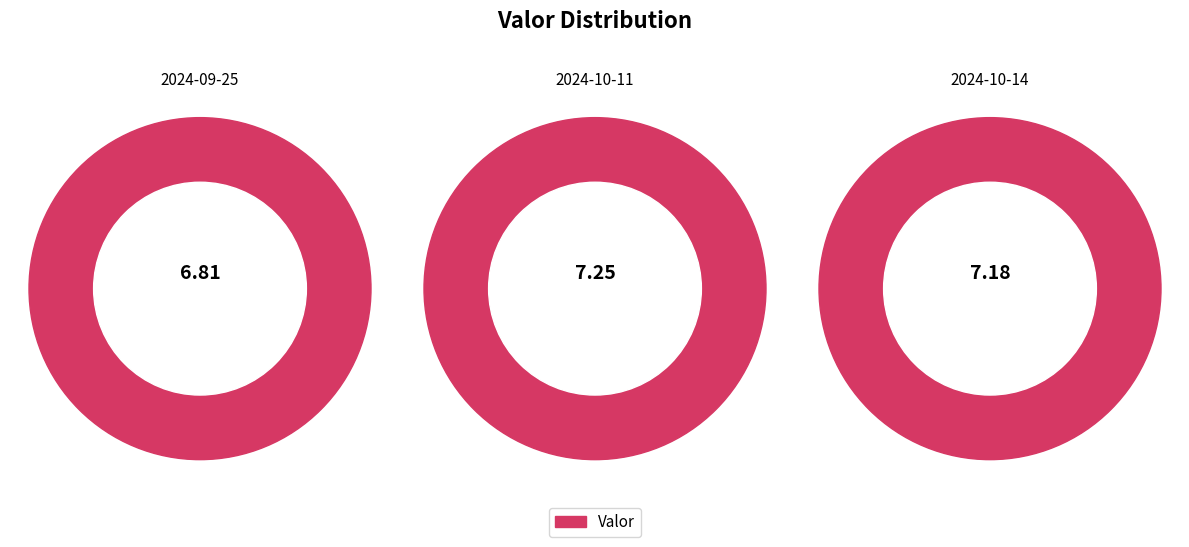

What is the smallest slice in the pie chart?

2024-09-25 06:00:00